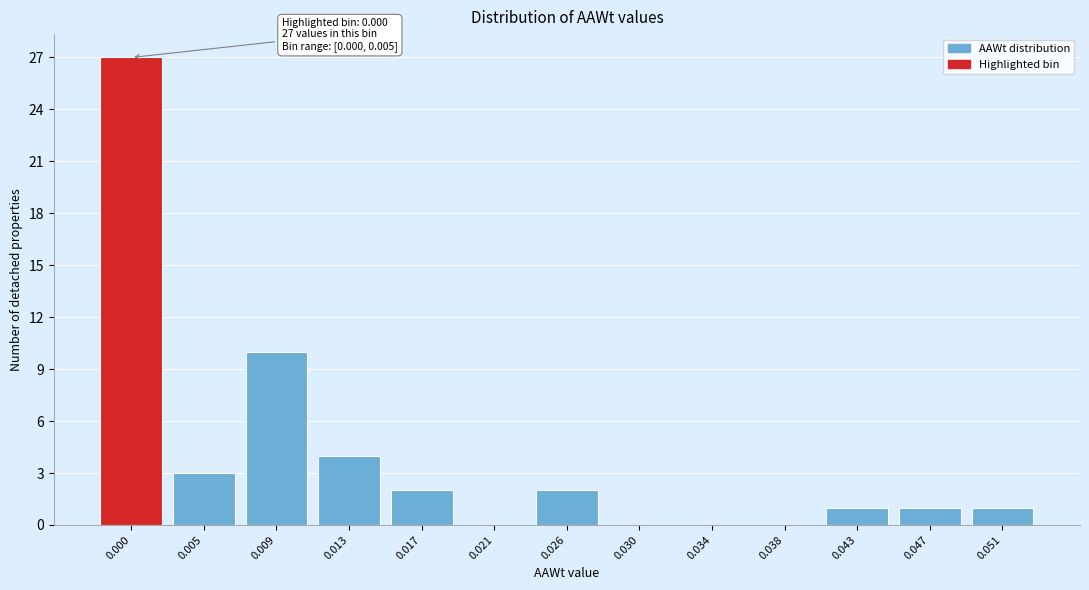

Reading right to left, transcribe all the data shown in this chart.

0.051=1	0.047=1	0.043=1	0.038=0	0.034=0	0.030=0	0.026=2	0.021=0	0.017=2	0.013=4	0.009=10	0.005=3	0.000=27